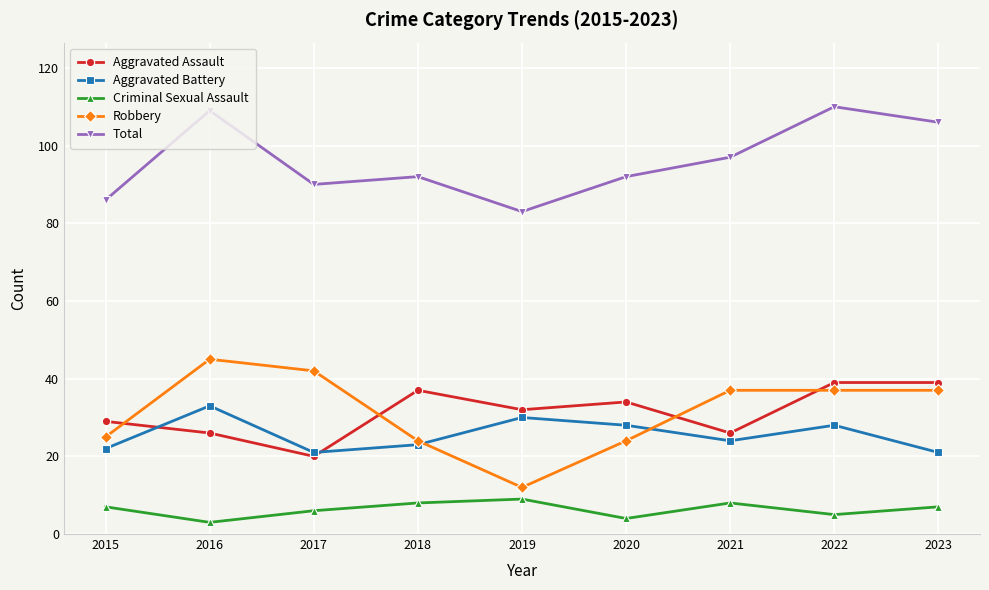

Reading left to right, extract all data points from this chart.

Aggravated Assault: 2015=29	2016=26	2017=20	2018=37	2019=32	2020=34	2021=26	2022=39	2023=39
Aggravated Battery: 2015=22	2016=33	2017=21	2018=23	2019=30	2020=28	2021=24	2022=28	2023=21
Criminal Sexual Assault: 2015=7	2016=3	2017=6	2018=8	2019=9	2020=4	2021=8	2022=5	2023=7
Robbery: 2015=25	2016=45	2017=42	2018=24	2019=12	2020=24	2021=37	2022=37	2023=37
Total: 2015=86	2016=109	2017=90	2018=92	2019=83	2020=92	2021=97	2022=110	2023=106